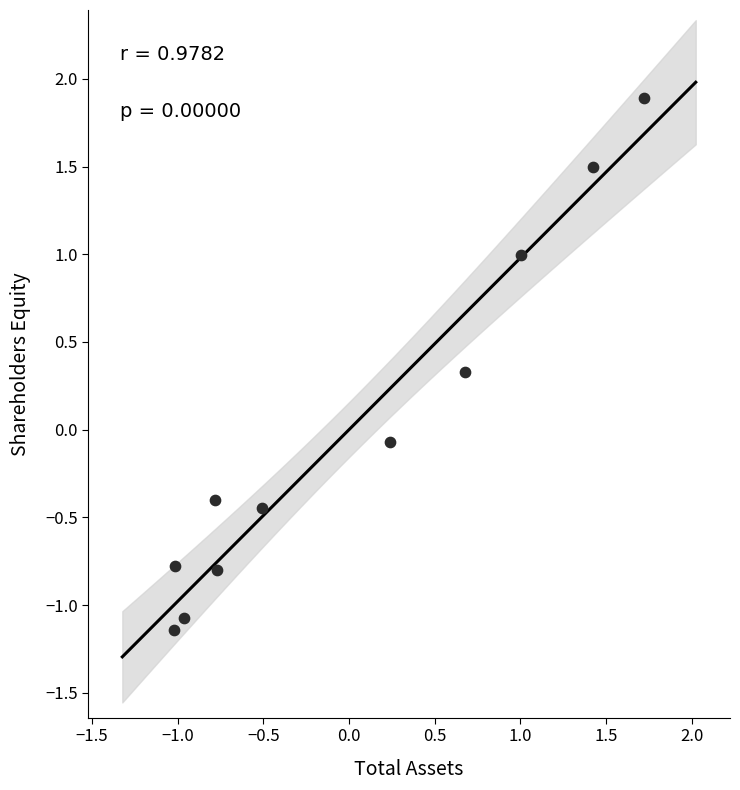

What is the range of X values (max minus min)?

2.7